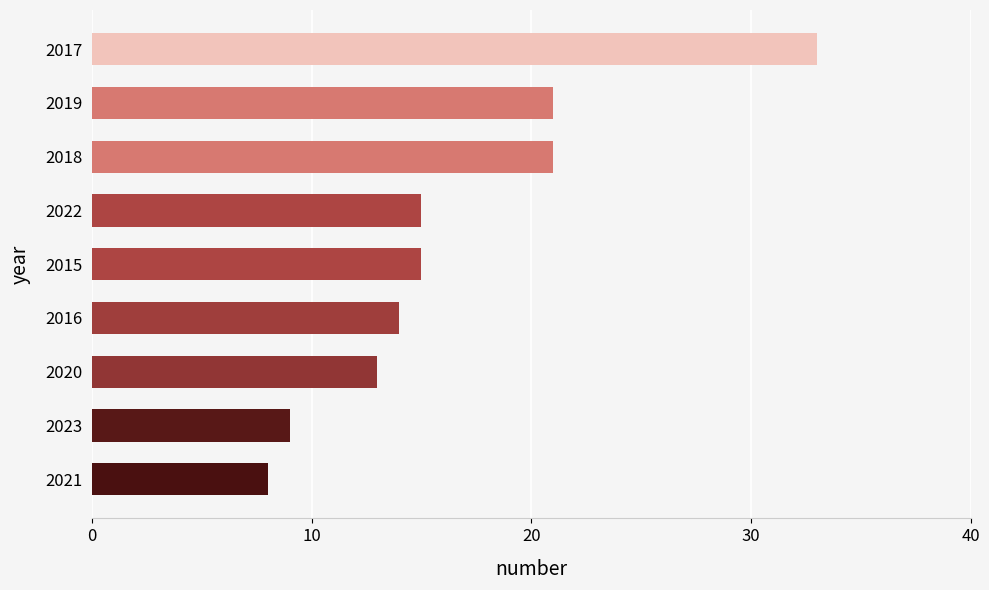

What is the average value?

17